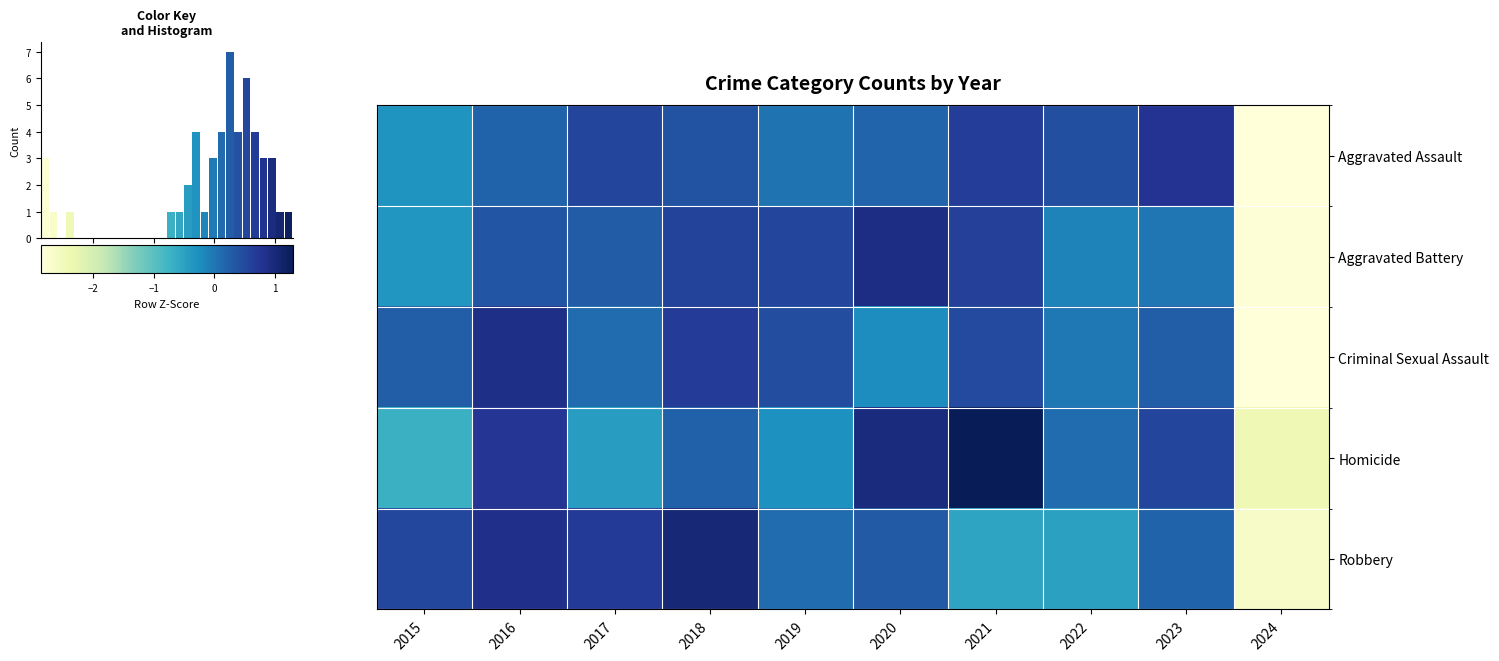

Reading right to left, list all the values displayed in this chart.

row_0: -2.9	0.8	0.4	0.6	0.2	0.0	0.4	0.5	0.2	-0.3
row_1: -2.8	-0.0	-0.1	0.6	0.9	0.5	0.6	0.3	0.4	-0.3
row_2: -2.9	0.3	-0.0	0.5	-0.2	0.4	0.7	0.1	0.9	0.3
row_3: -2.4	0.5	0.1	1.3	1.0	-0.3	0.2	-0.4	0.7	-0.7
row_4: -2.6	0.2	-0.5	-0.5	0.3	0.1	1.0	0.7	0.8	0.5